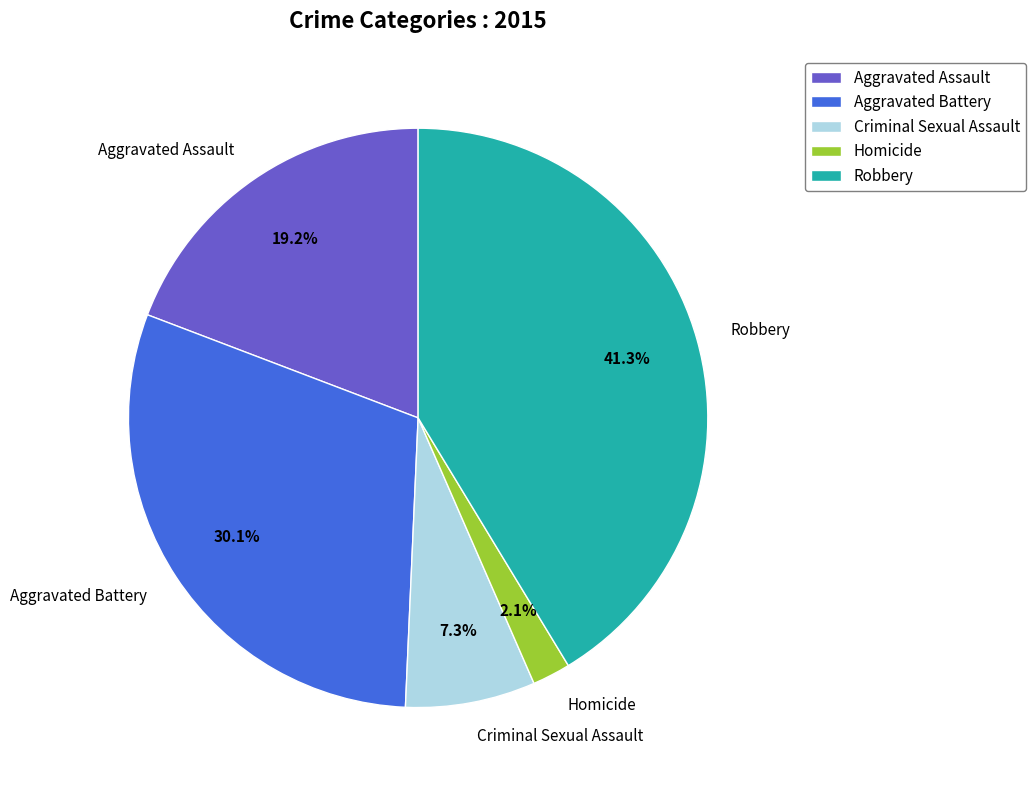

Does any single category account for the majority?

No